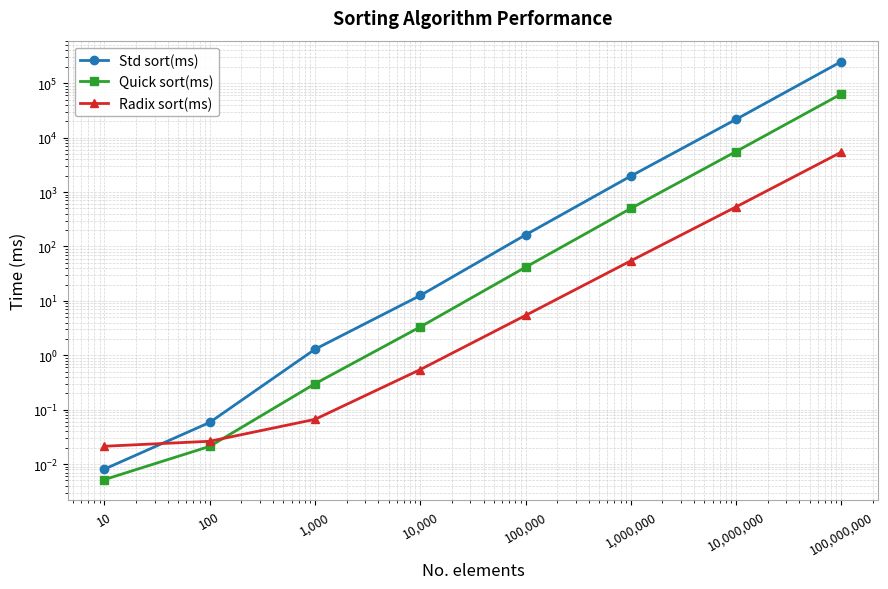

How many values in the Quick sort(ms) series exceed 41?

4